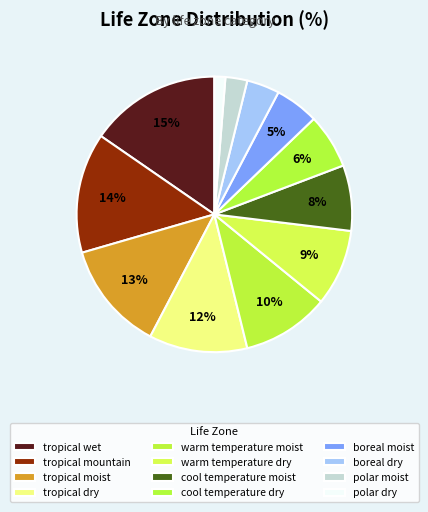

Count the number of slices in the pie.

12